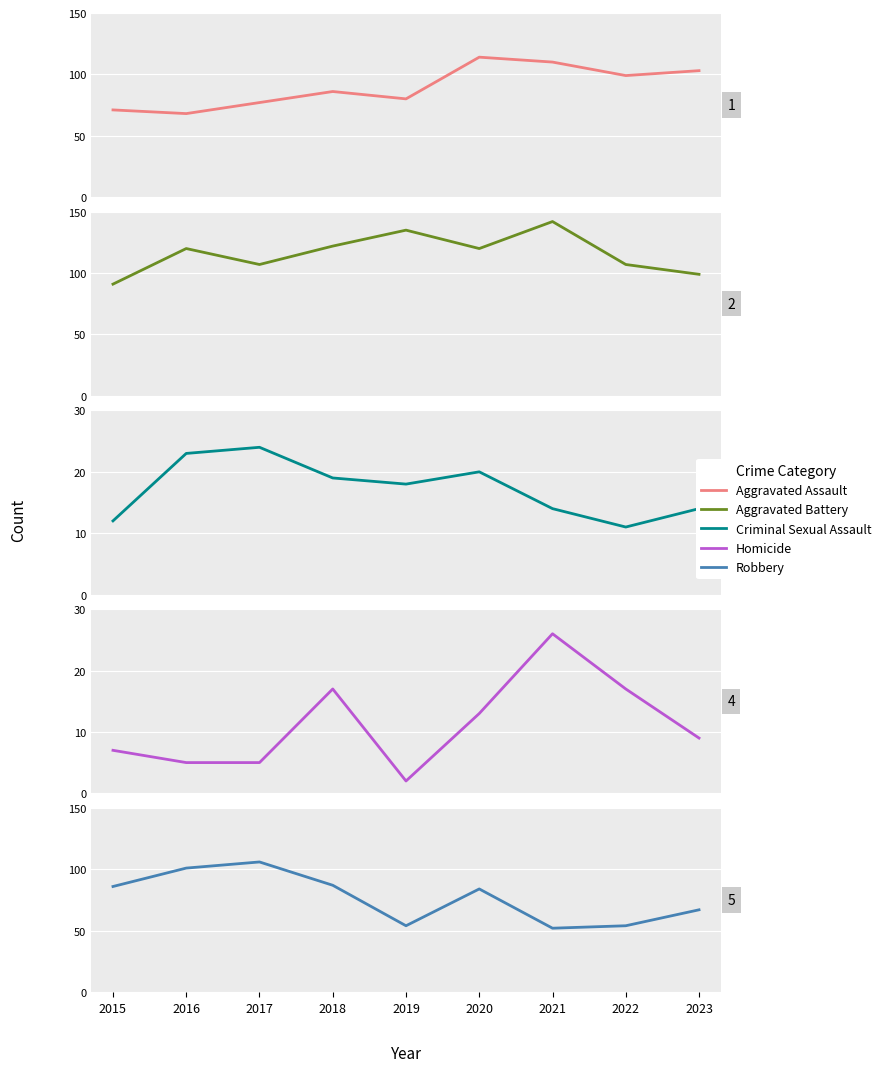

Where is Criminal Sexual Assault nearest to the value 17?

2019